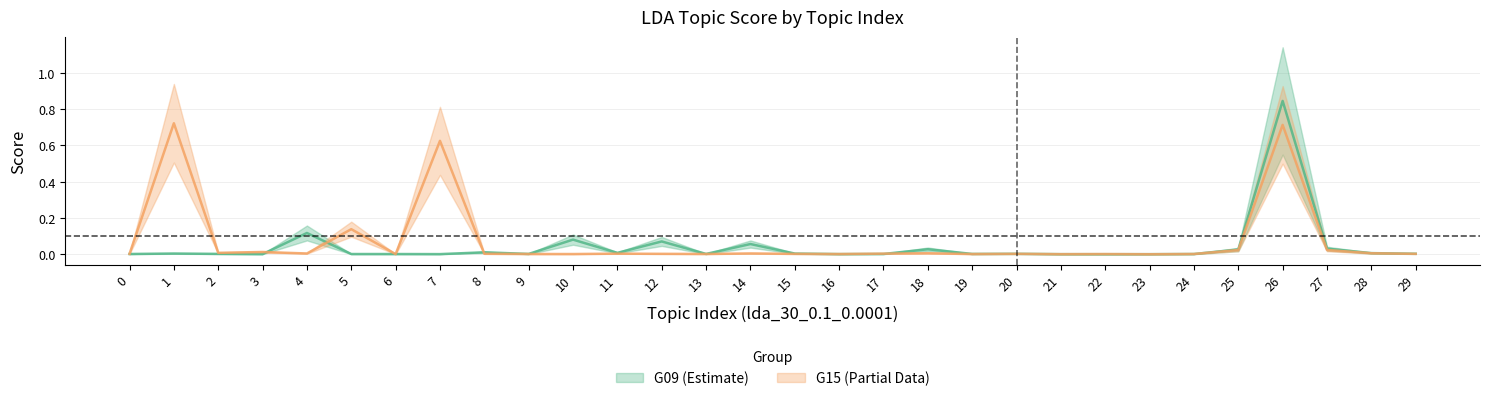

How many times do G09 and G15 cross each other?

11